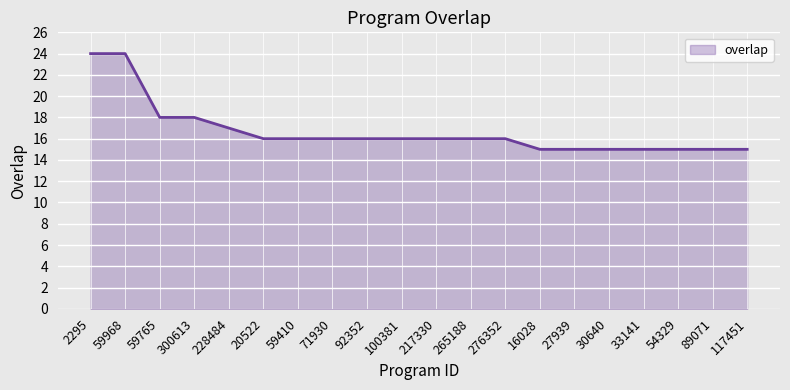

What position from the left is 71930?

8